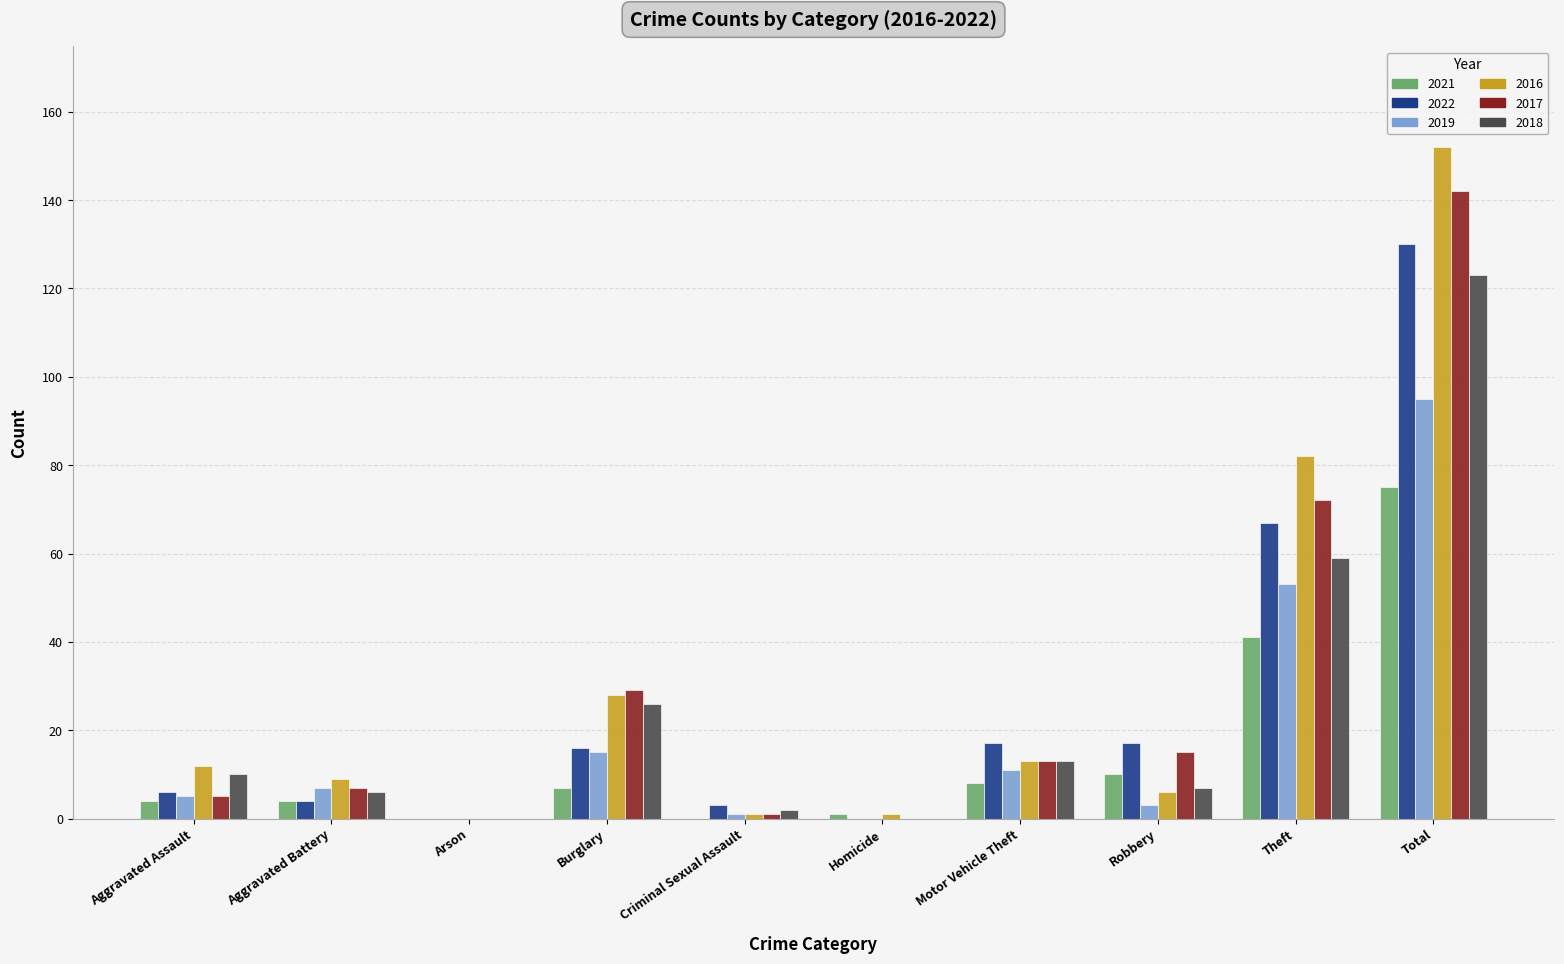

The value of 2017 at Robbery is 15. True or false?

True